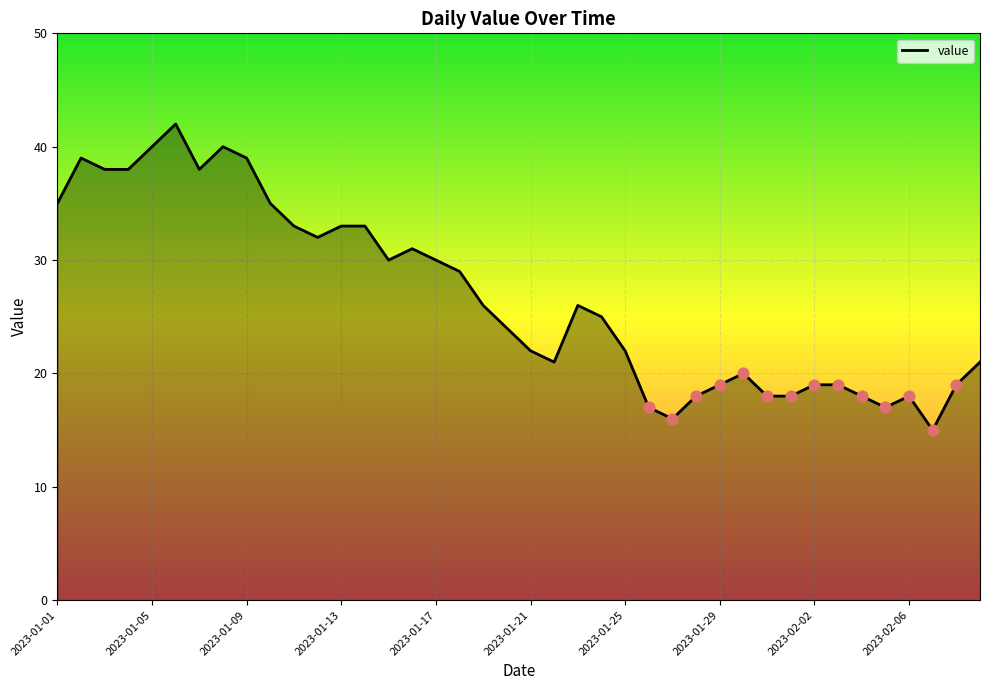

What is the greatest value displayed?

42